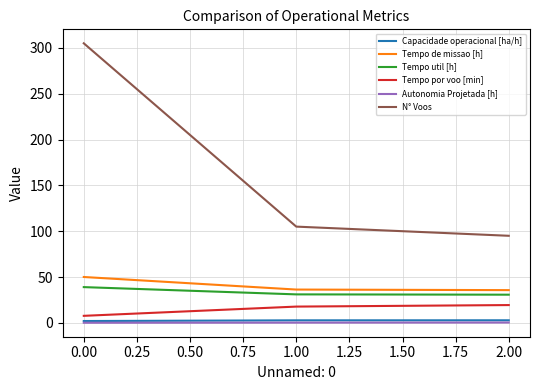

True or false: Tempo util [h] has a value of 13.8 at 0.00.

False